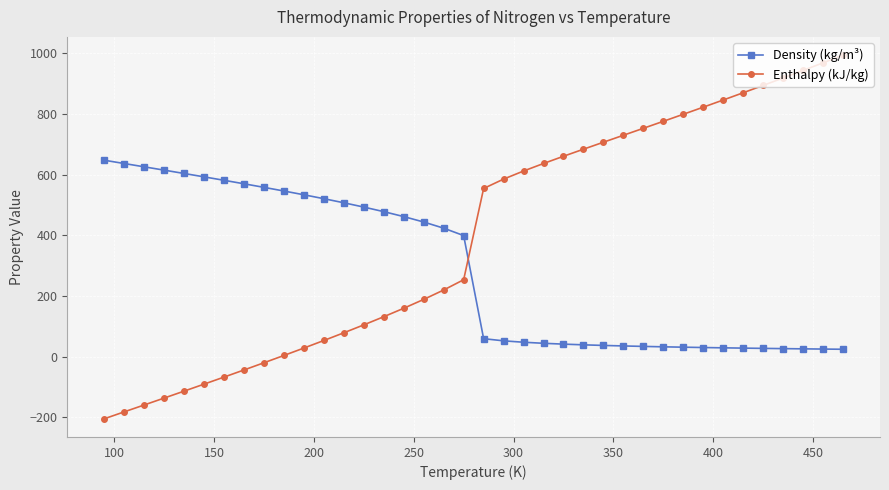

What is the maximum value for Enthalpy (kJ/kg)?

994.1